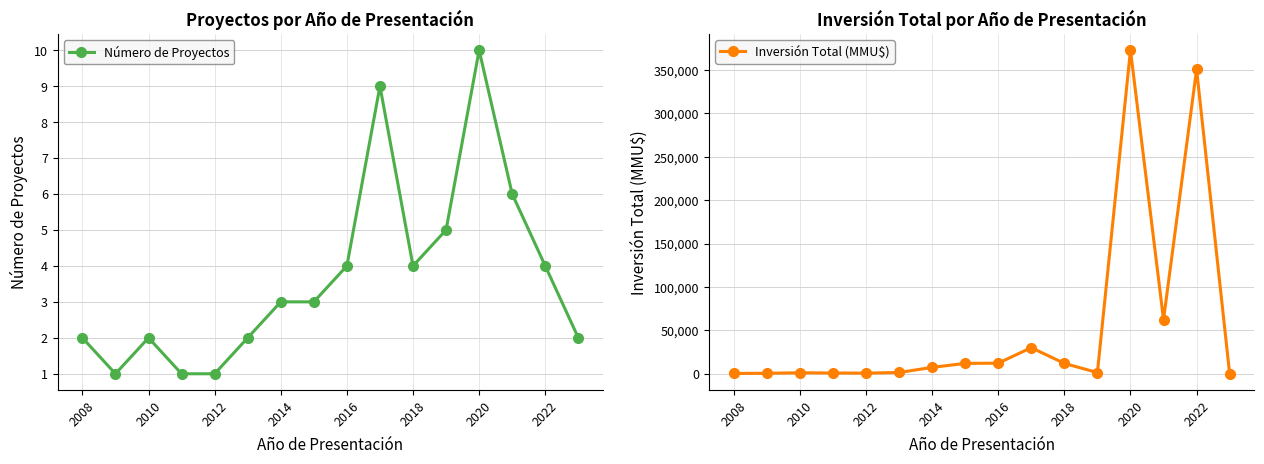

True or false: Inversión Total (MMU$) has more than 2 interior local peaks.

True